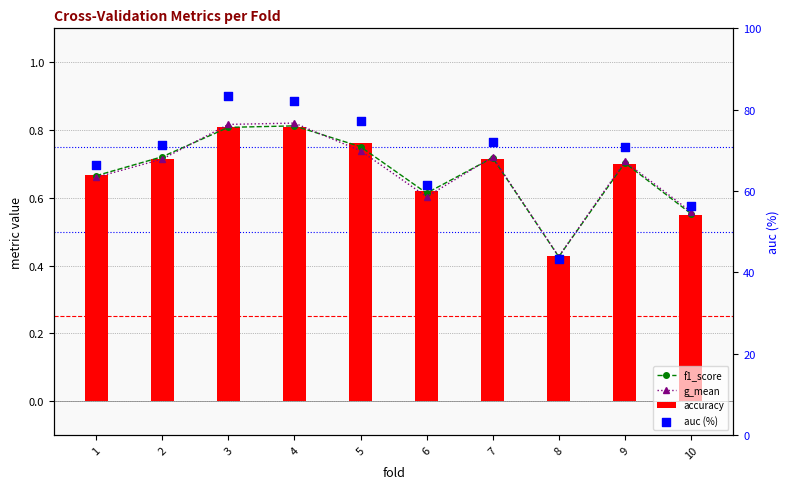

What are all the series names shown in the legend?

f1_score, g_mean, accuracy, auc (%)